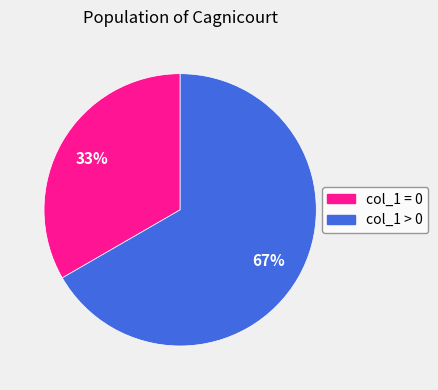

Do col_1 > 0 and col_1 = 0 together represent more than half of the pie?

Yes